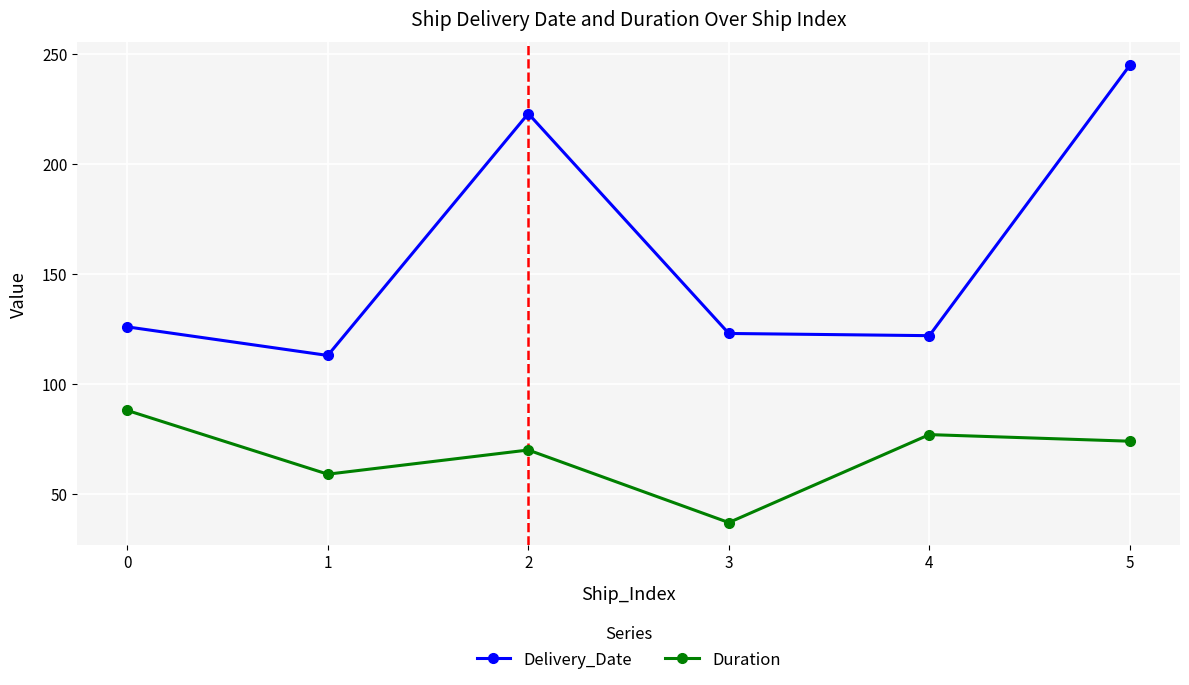

At which category is the sum across all series the highest?

5